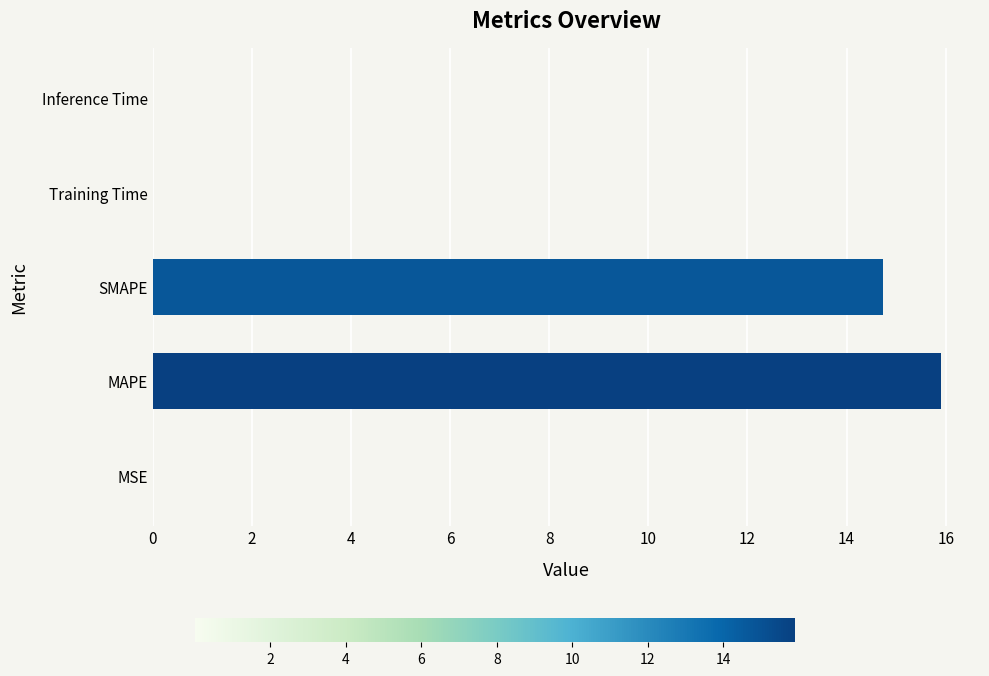

What is the sum of all values?

30.7